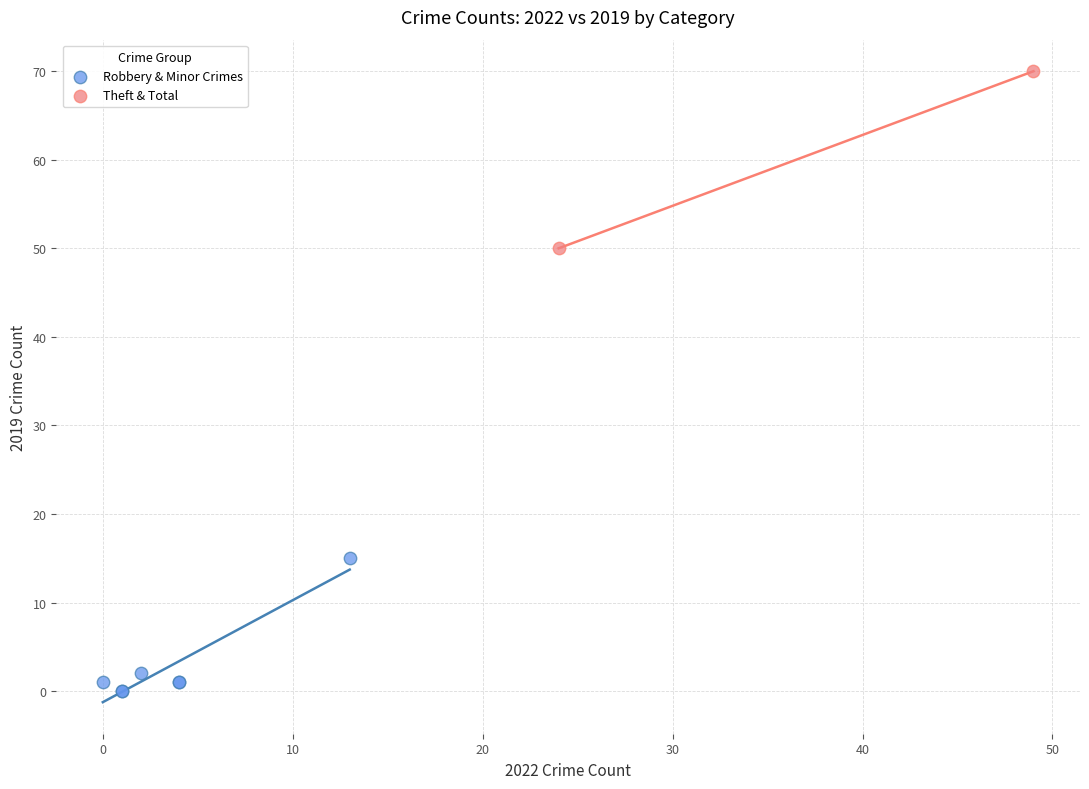

Which series reaches the maximum Y coordinate?

Theft & Total